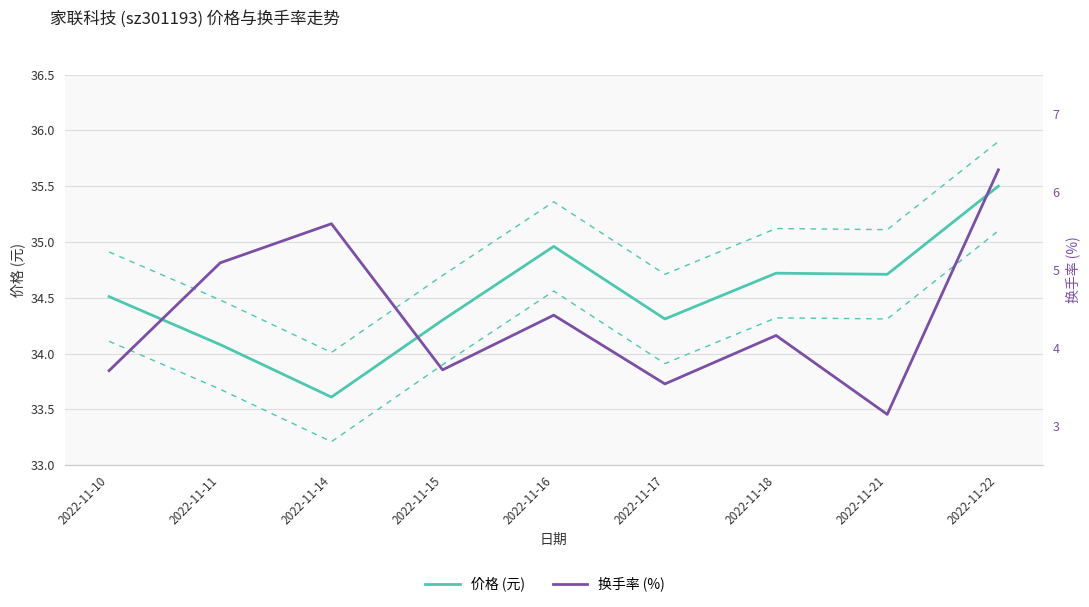

How many series are shown in this chart?

2